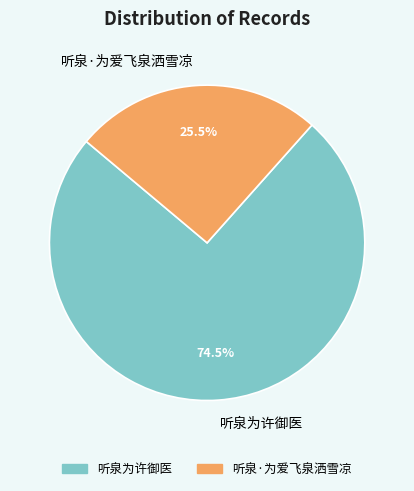

Which has a higher value, 听泉为许御医 or 听泉·为爱飞泉洒雪凉?

听泉为许御医